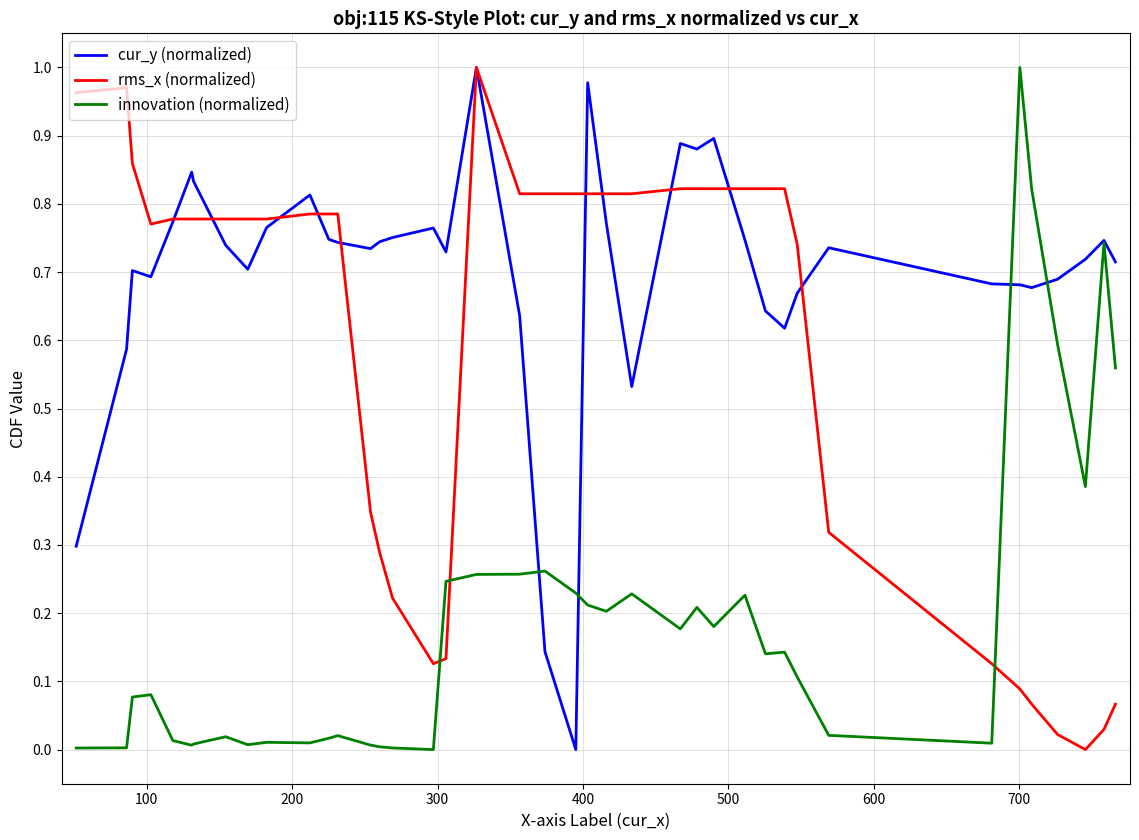

Which series has the largest total across all categories?

cur_y (normalized)